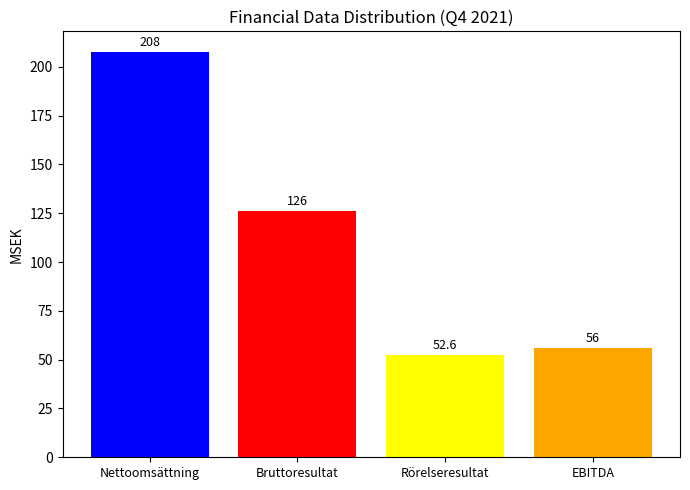

Read the value at Rörelseresultat.

52.6